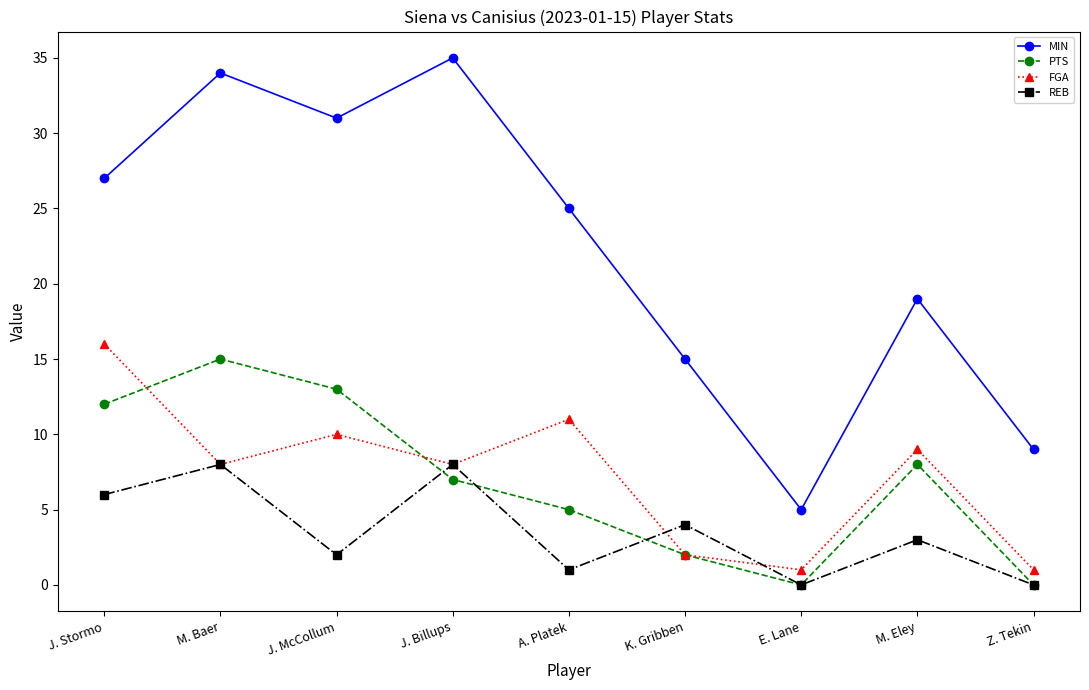

Which series has the largest range (max minus min)?

MIN